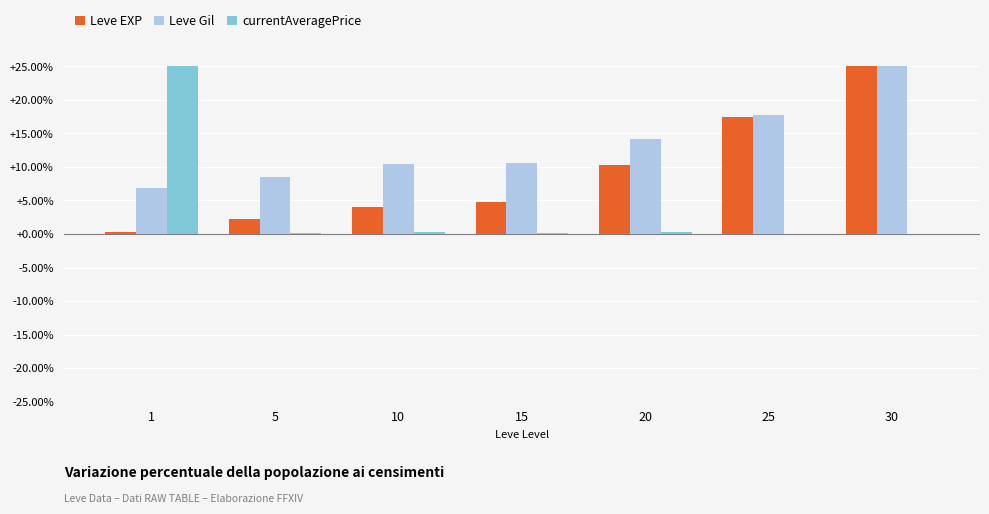

Is it true that Leve Gil equals 17.7 at 25?

True